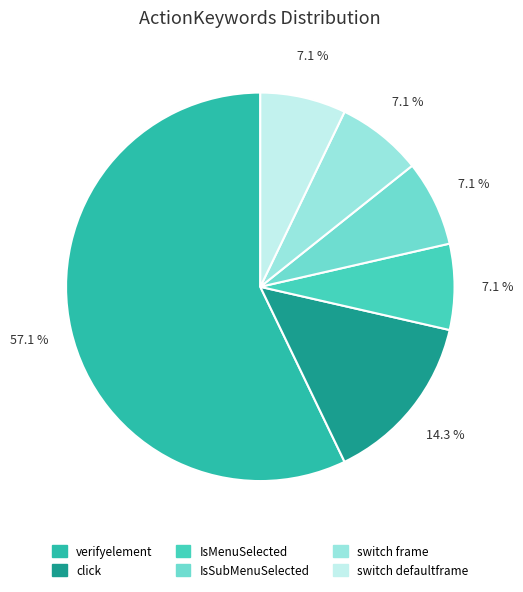

What percentage is NOT represented by switch defaultframe?

92.9%